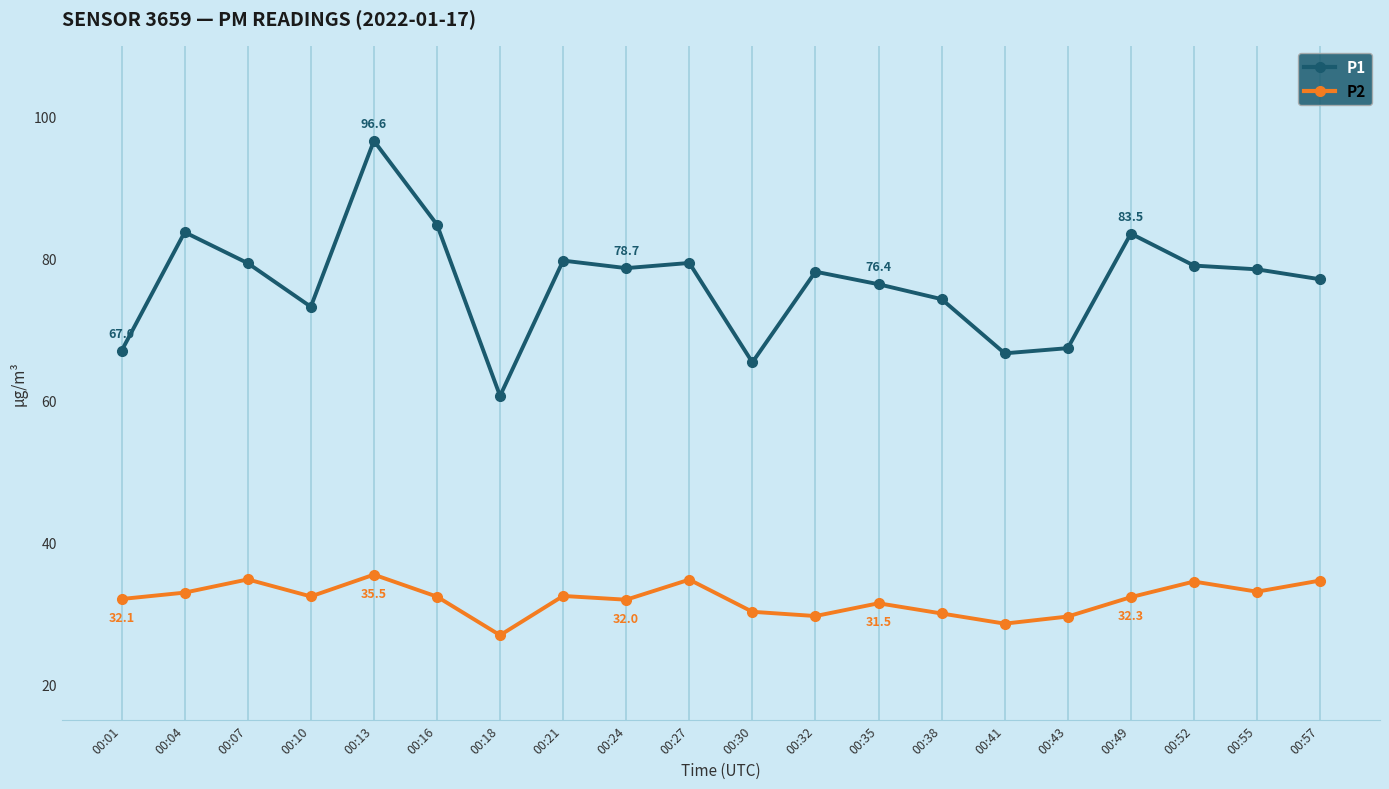

What is the total value across all series at 00:32?

107.8